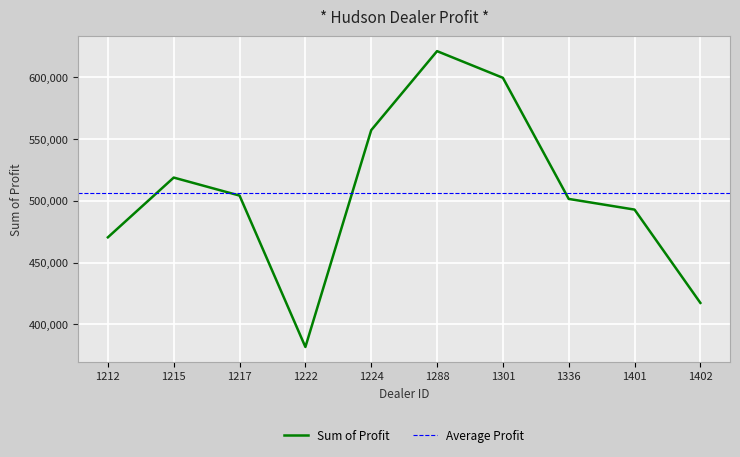

Between 1336 and 1224, which is larger?

1224